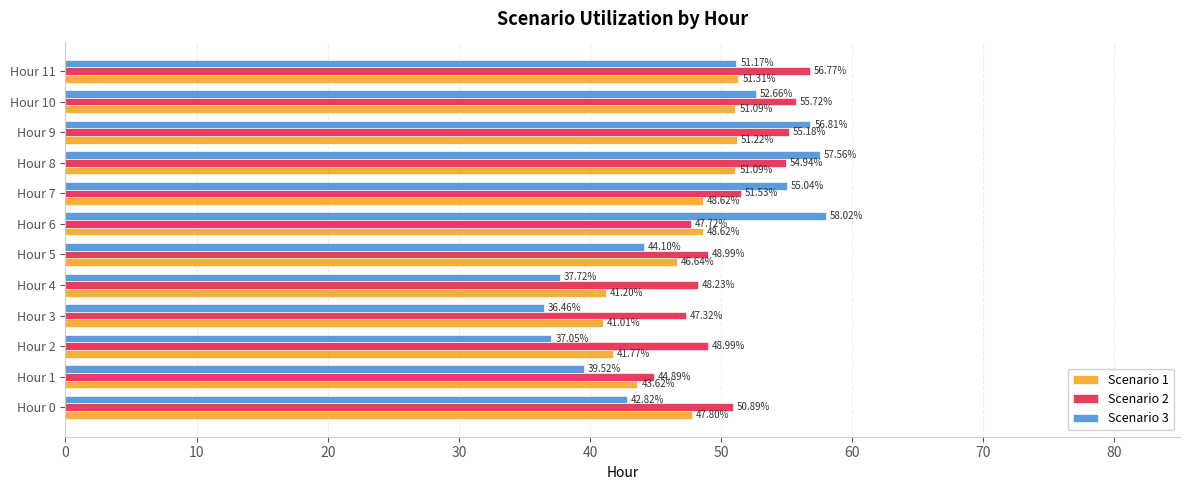

What is the sum of the Scenario 2 values at Hour 5 and Hour 3?

96.3